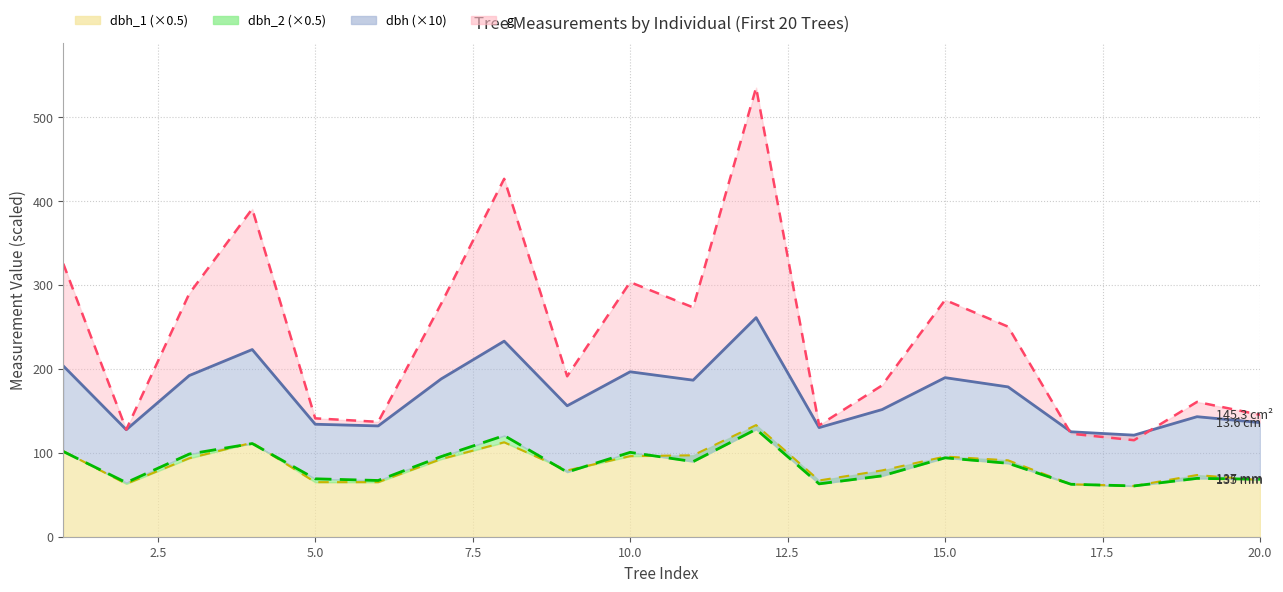

List the series in order of their peak value, highest first.

g, dbh, dbh_1, dbh_2